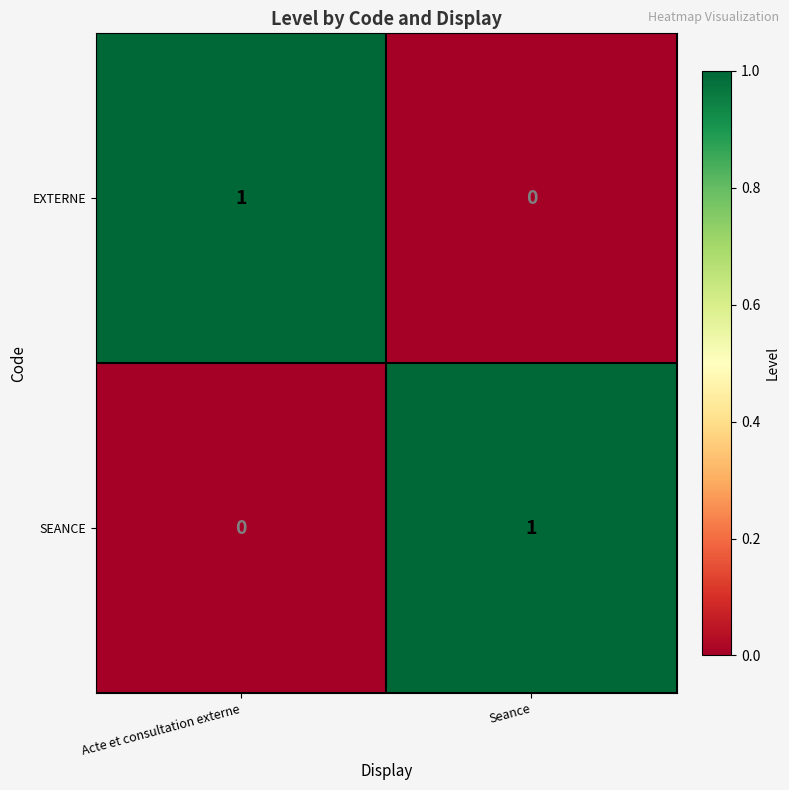

Rank the series at Seance from highest to lowest value.

SEANCE, EXTERNE